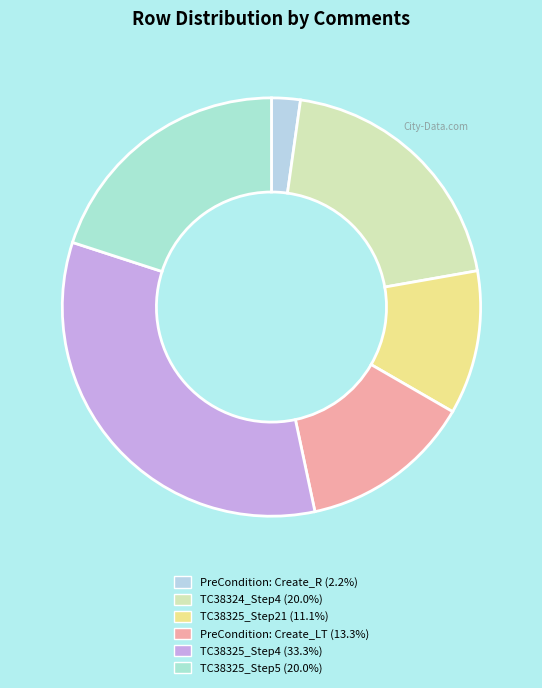

What is the smallest slice in the pie chart?

PreCondition: Create_R